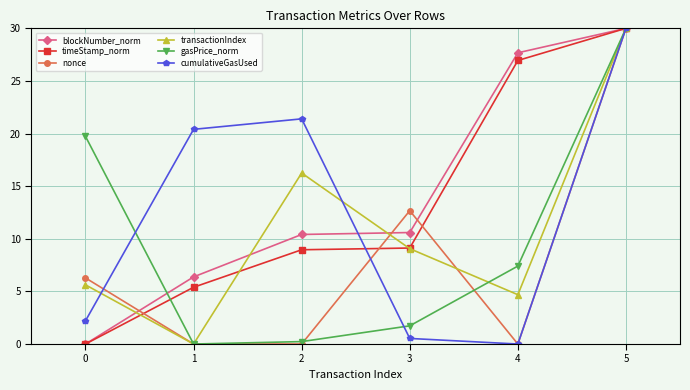

What is the highest value of the gasPrice_norm series?

30.0